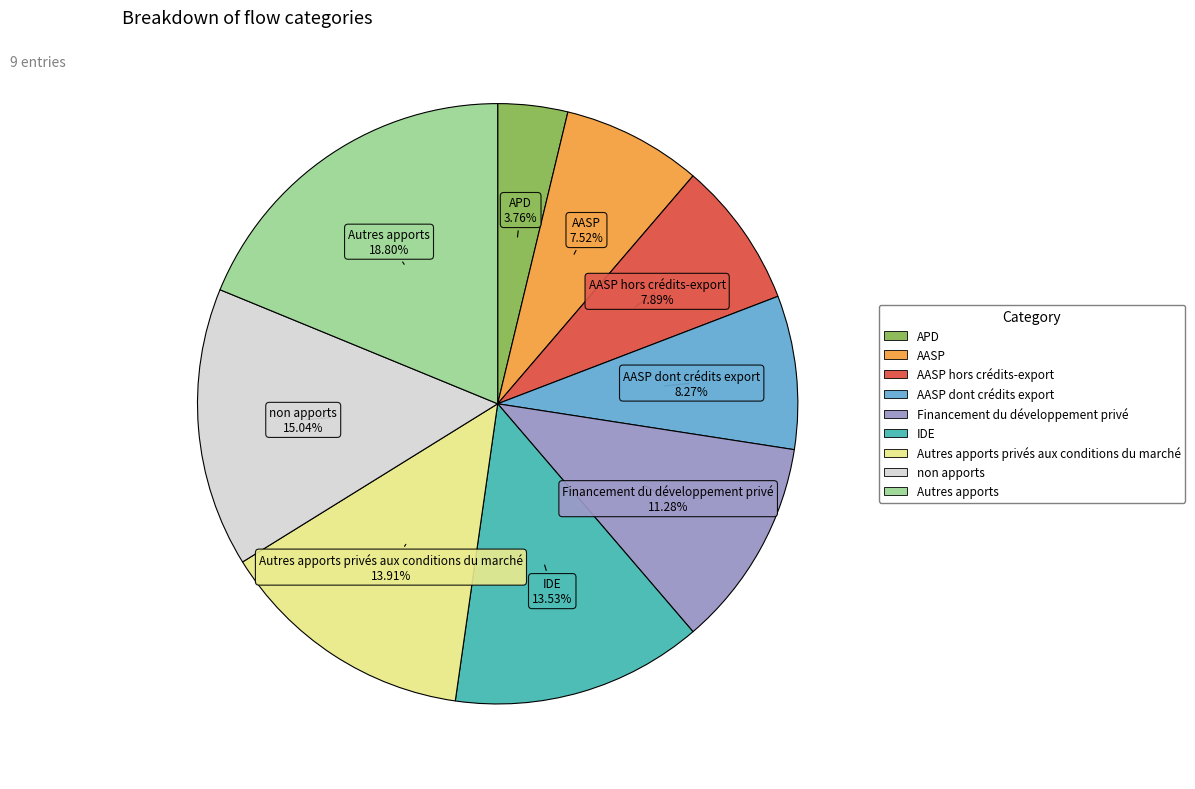

Is there a majority slice in this chart?

No